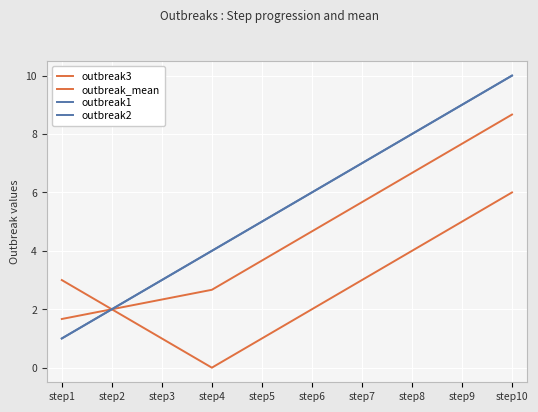

Which series changed the most between step1 and step5?

outbreak1